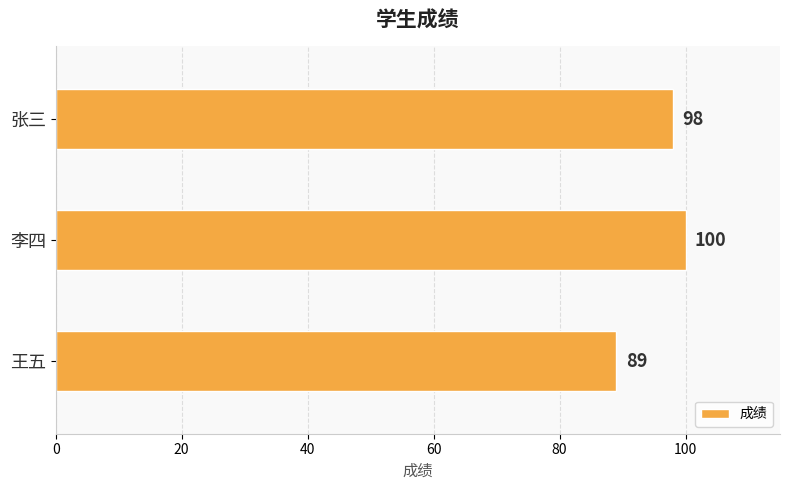

Which label corresponds to the largest value in the chart?

李四